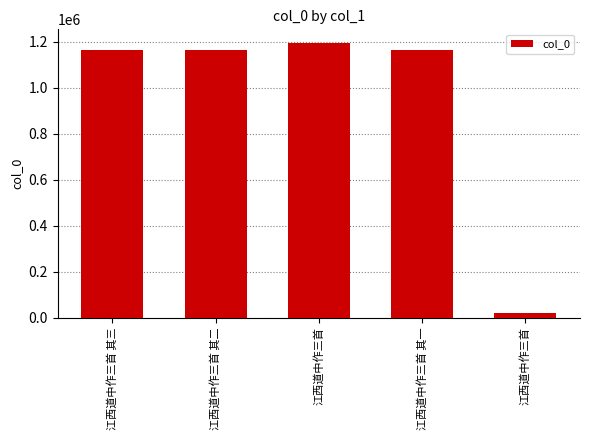

How many categories are shown in the chart?

5